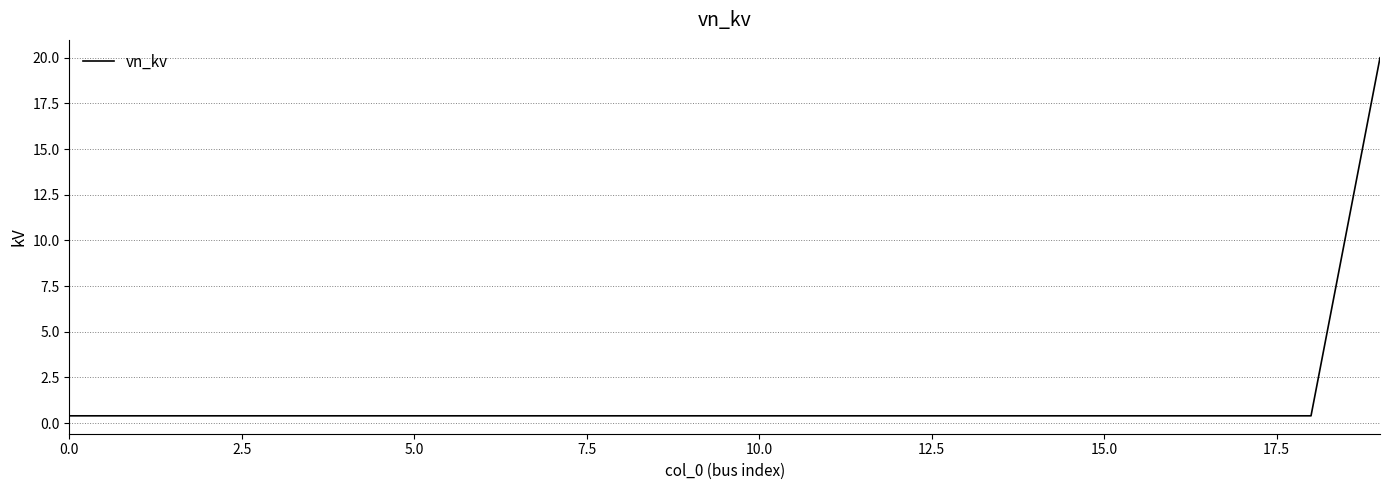

What is the maximum value shown in the chart?

20.0